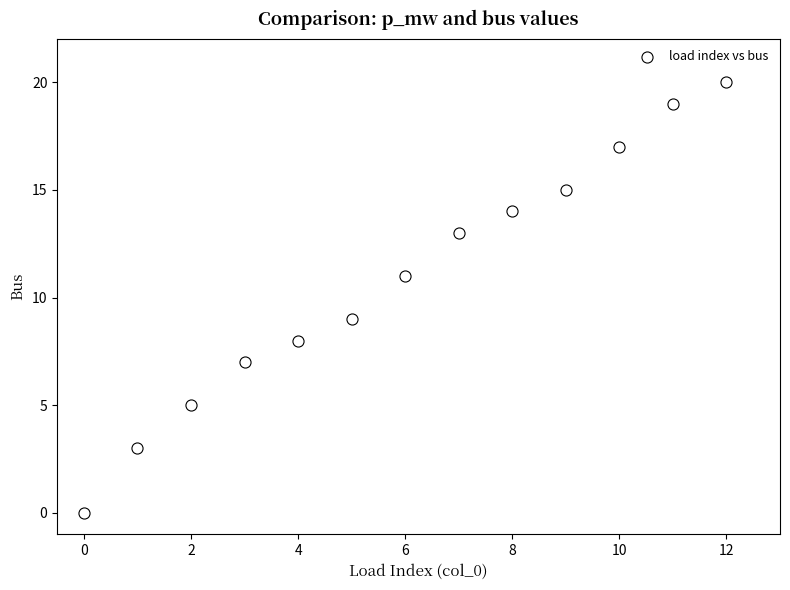

What is the range of Y values (max minus min)?

20